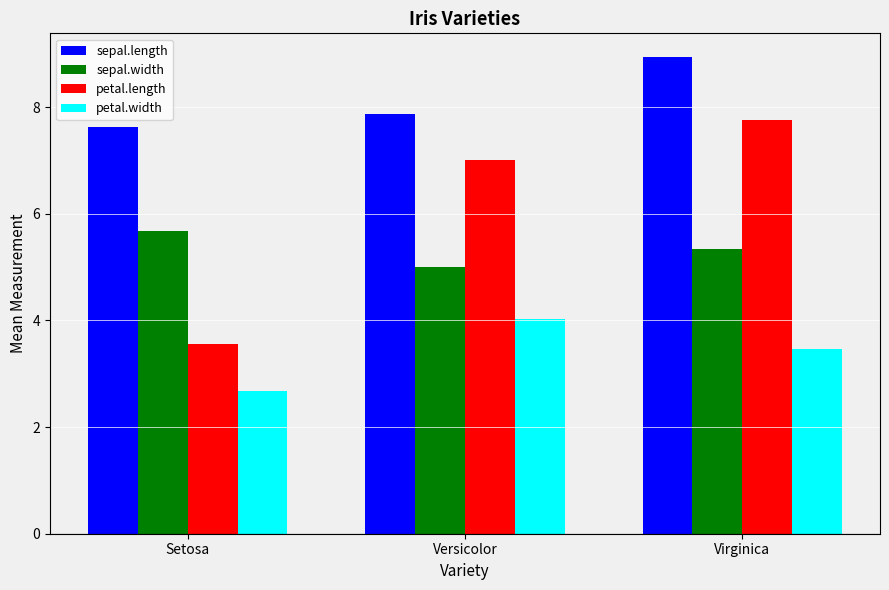

List the labels in order of petal.length value, smallest first.

Setosa, Versicolor, Virginica